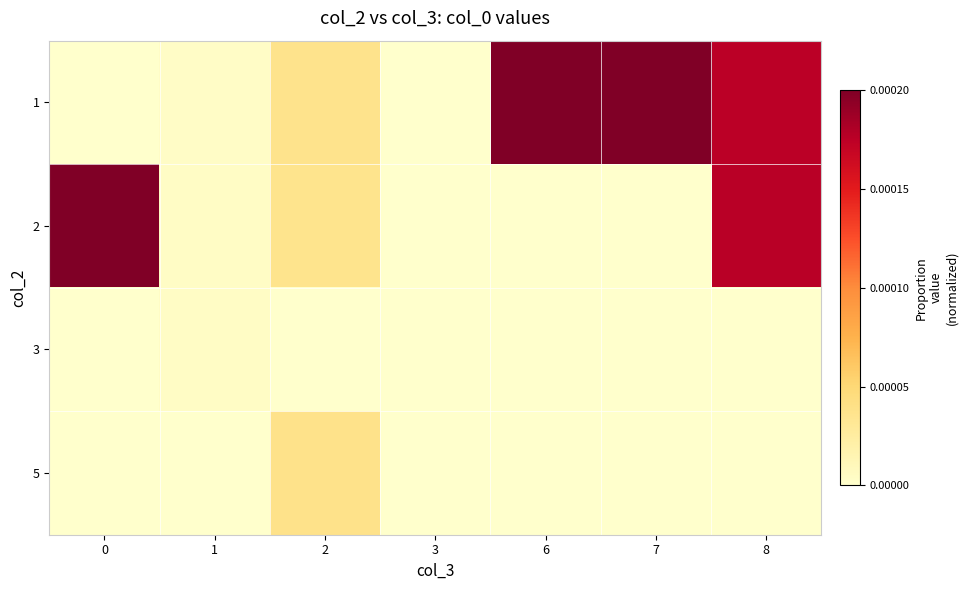

What is the greatest value displayed?

1.0